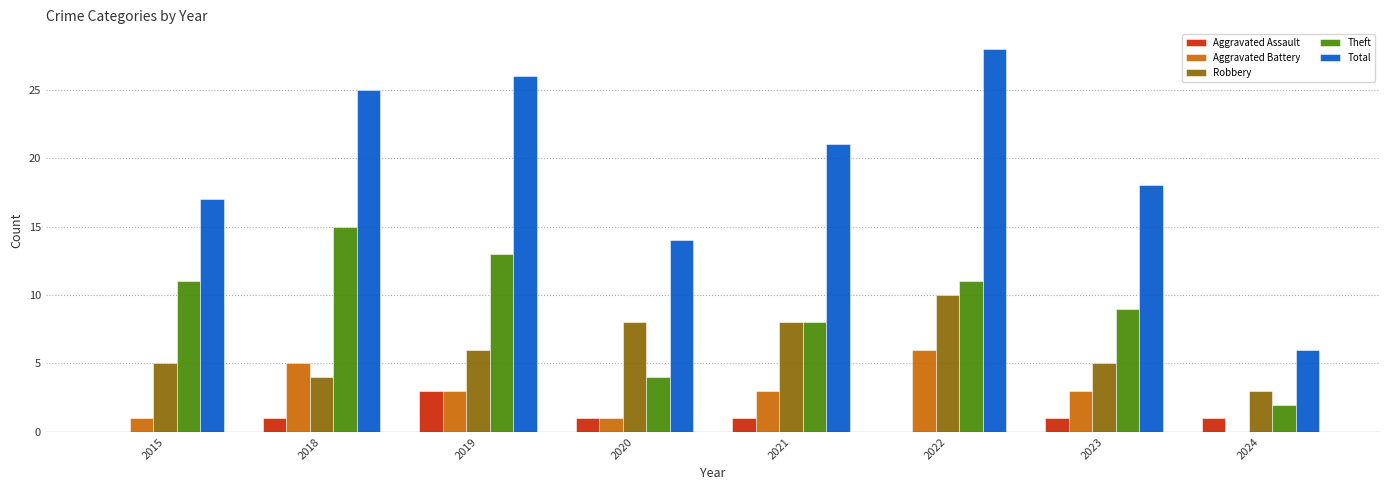

Which series changed the most between 2015 and 2022?

Total